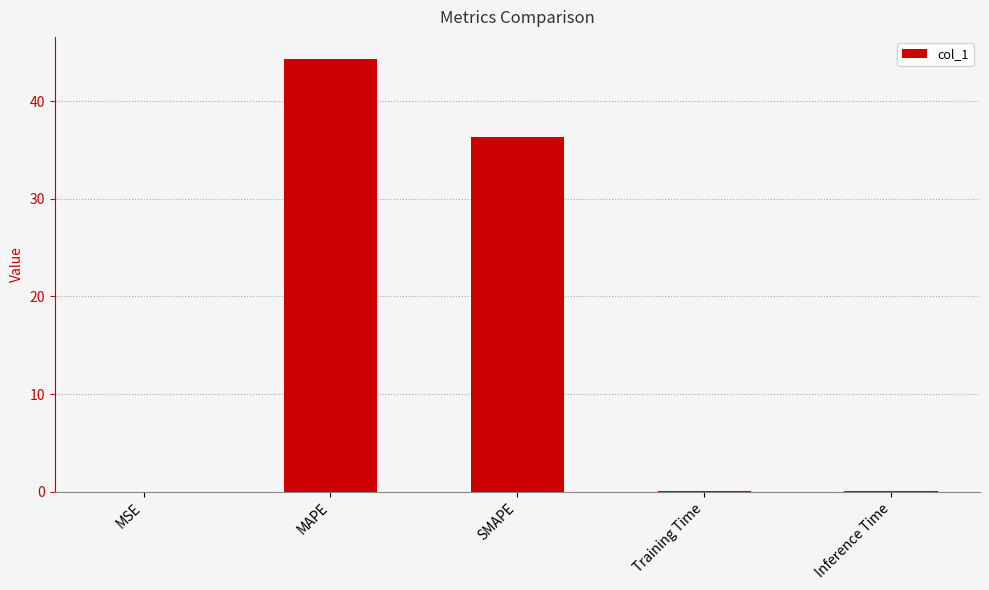

Does the chart contain stacked bars?

No